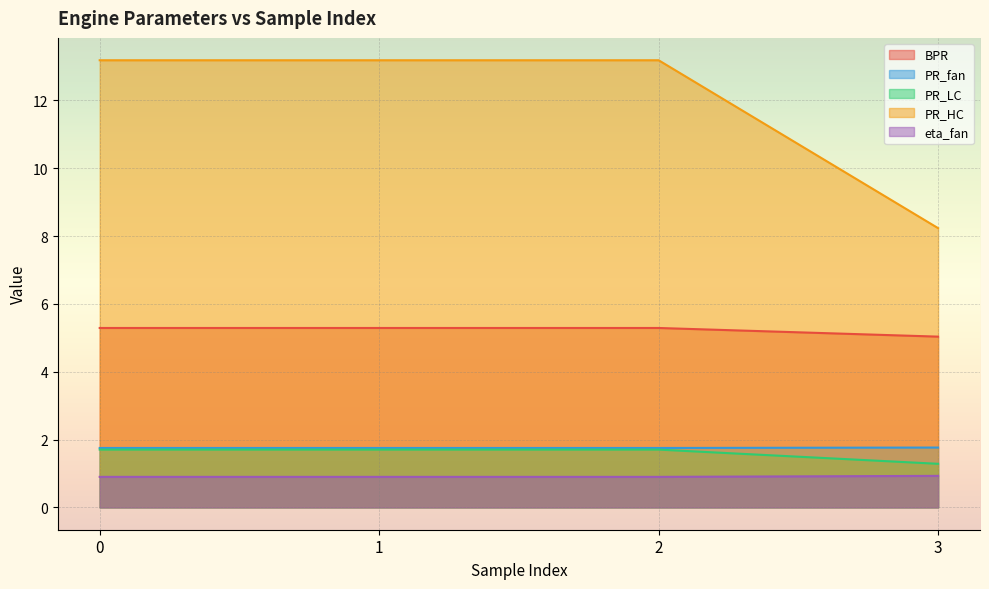

What is the spread (max minus min) of values at 3?

7.3